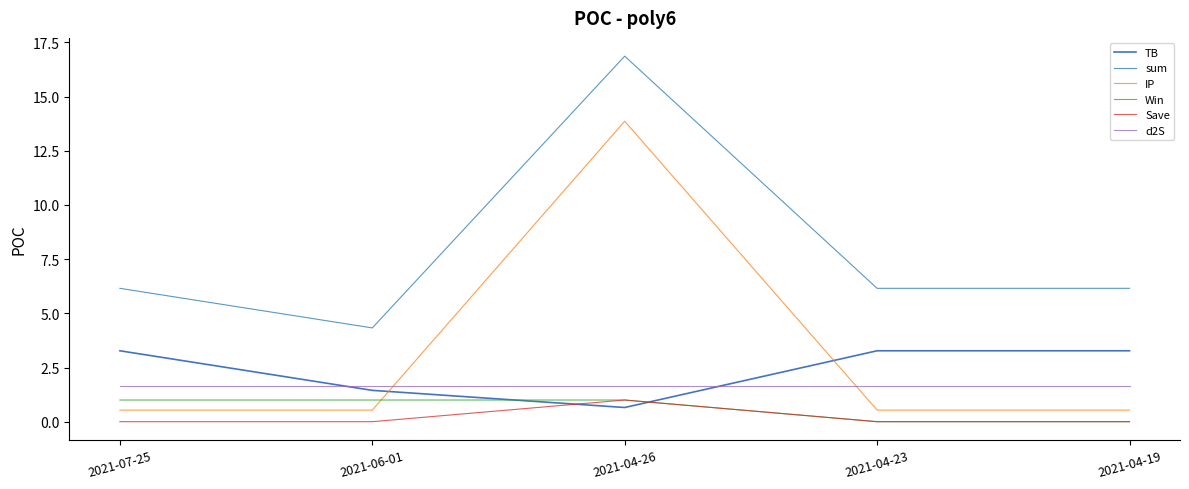

What position from the left is 2021-04-19?

5